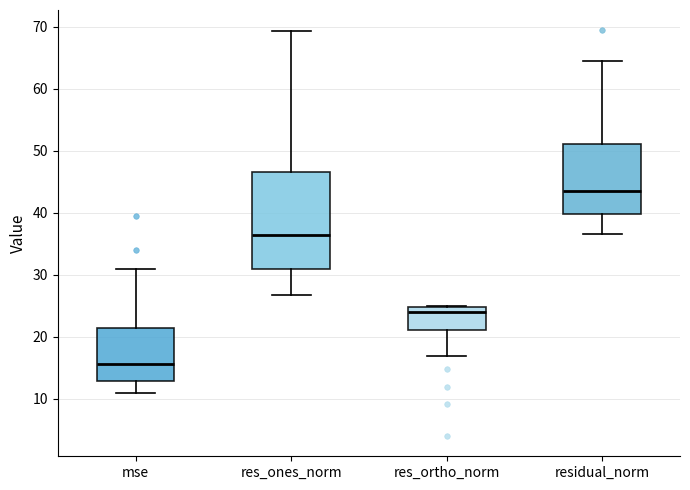

Reading left to right, read every box against the y-axis: the position of its median line, the range the box covers, and the ends of its whiskers. The values are not printed on the chart, so give them approximately, as read against the axis.

mse: median 16, box 13 to 21, whiskers 11 to 31
res_ones_norm: median 36, box 31 to 47, whiskers 27 to 69
res_ortho_norm: median 24, box 21 to 25, whiskers 17 to 25
residual_norm: median 44, box 40 to 51, whiskers 37 to 64